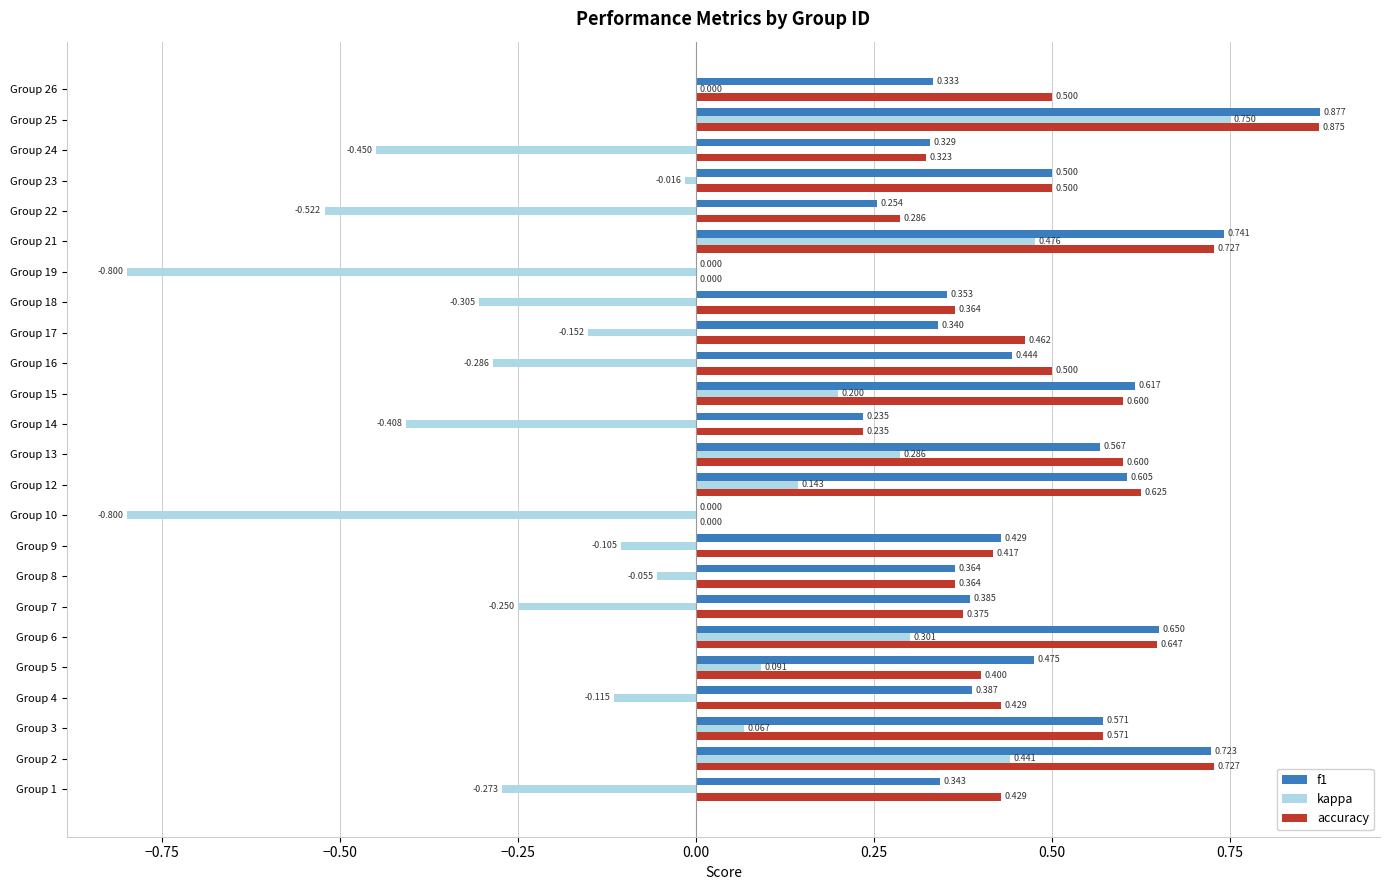

Between Group 8 and Group 17, which series saw the biggest shift?

accuracy